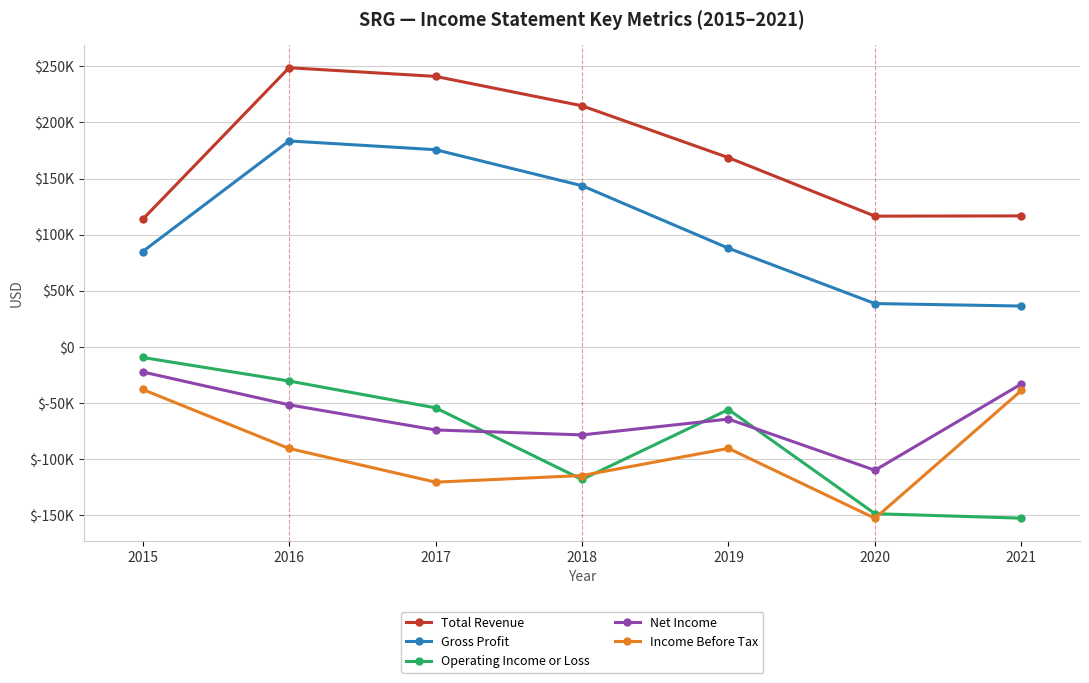

What is the difference between the second highest and second lowest values in the Gross Profit series?

137100